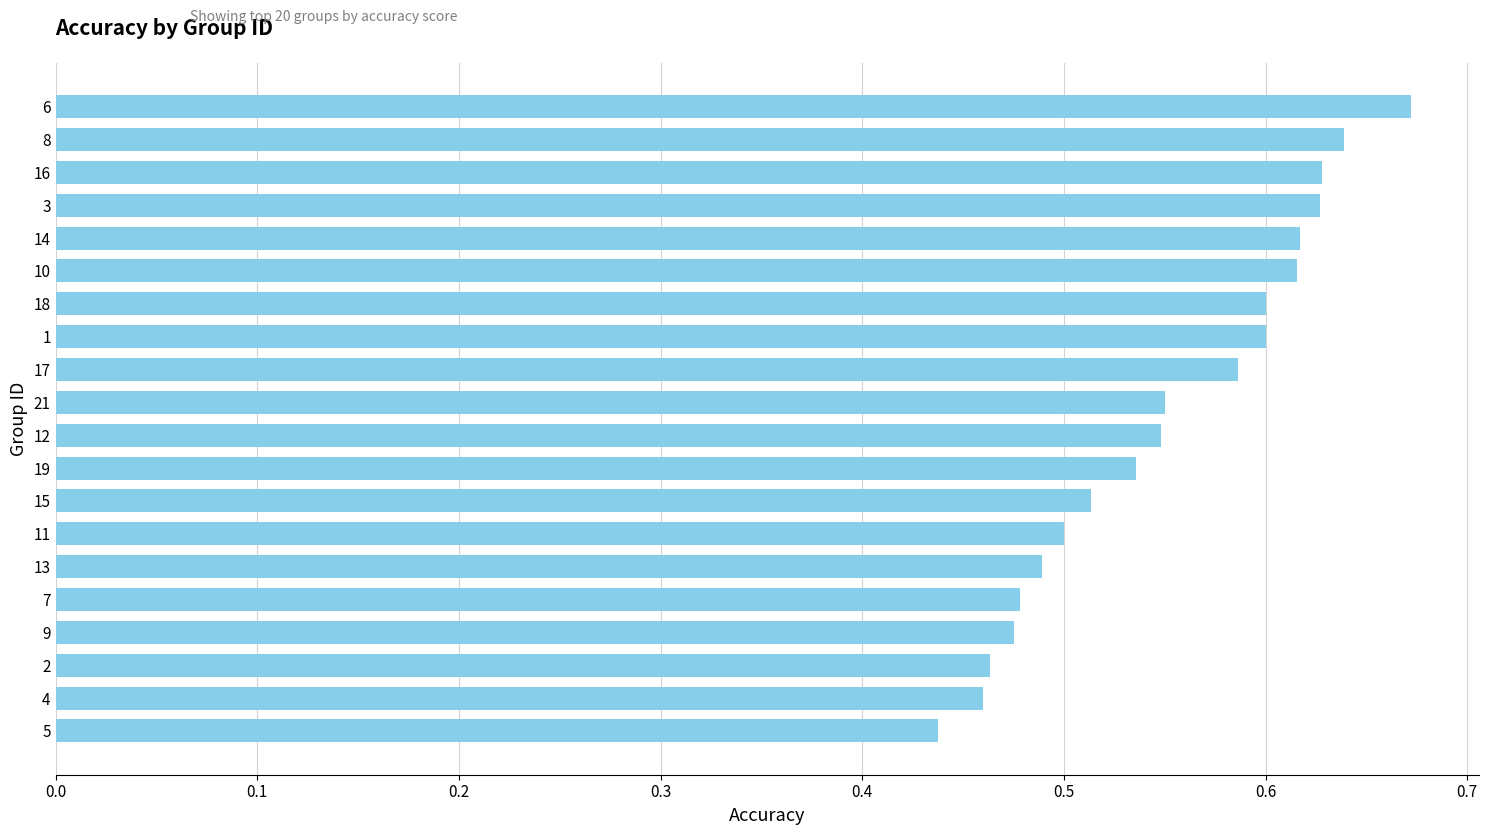

At which category does the chart reach its minimum across all series?

5